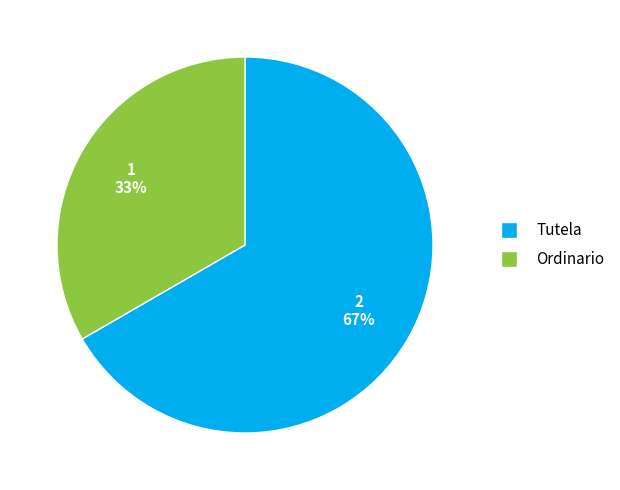

To the nearest percent, what portion does Tutela represent?

67%